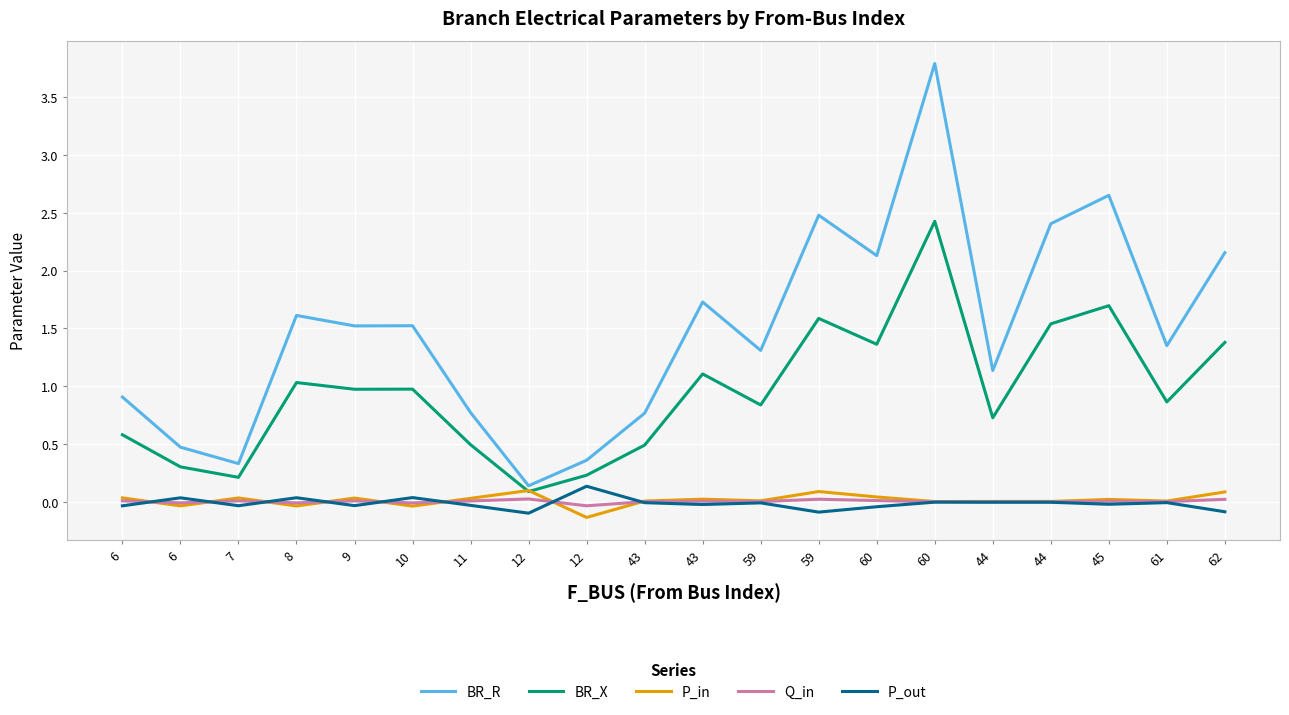

Which category has the highest value across all series?

60